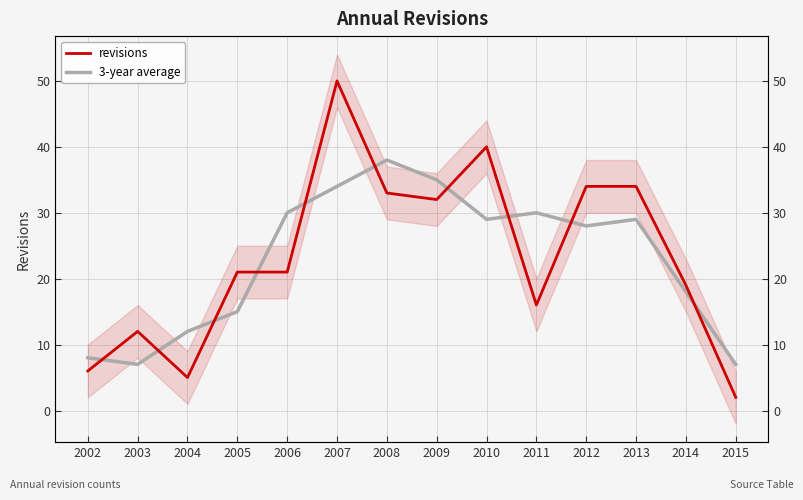

Reading left to right, transcribe all the data shown in this chart.

revisions: 2002=6	2003=12	2004=5	2005=21	2006=21	2007=50	2008=33	2009=32	2010=40	2011=16	2012=34	2013=34	2014=19	2015=2
3-year average: 2002=8	2003=7	2004=12	2005=15	2006=30	2007=34	2008=38	2009=35	2010=29	2011=30	2012=28	2013=29	2014=18	2015=7